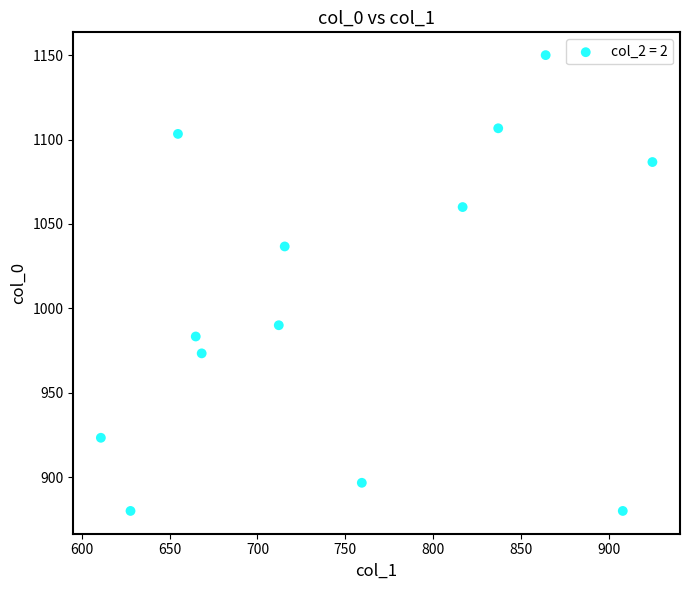

What is the range of X values (max minus min)?

313.9